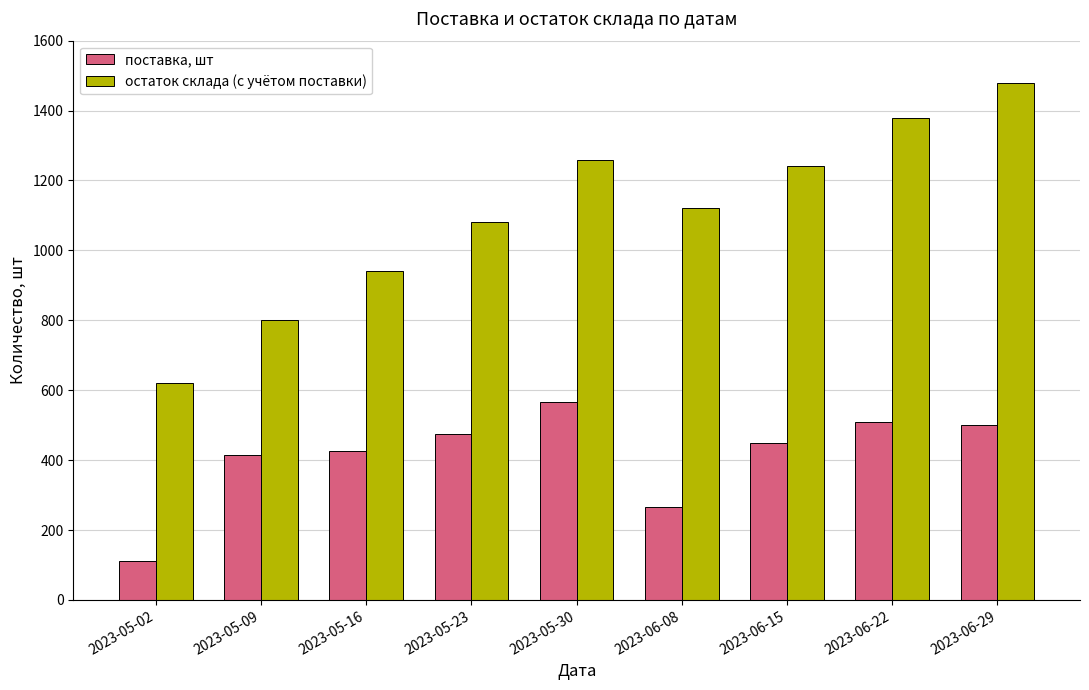

At which label does остаток склада (с учётом поставки) reach its peak?

2023-06-29